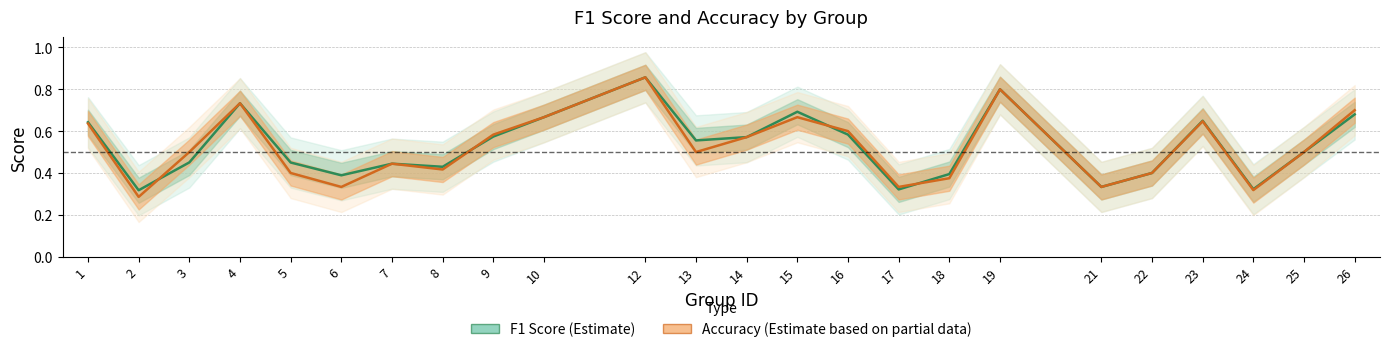

Between 10 and 21, which series saw the biggest shift?

f1